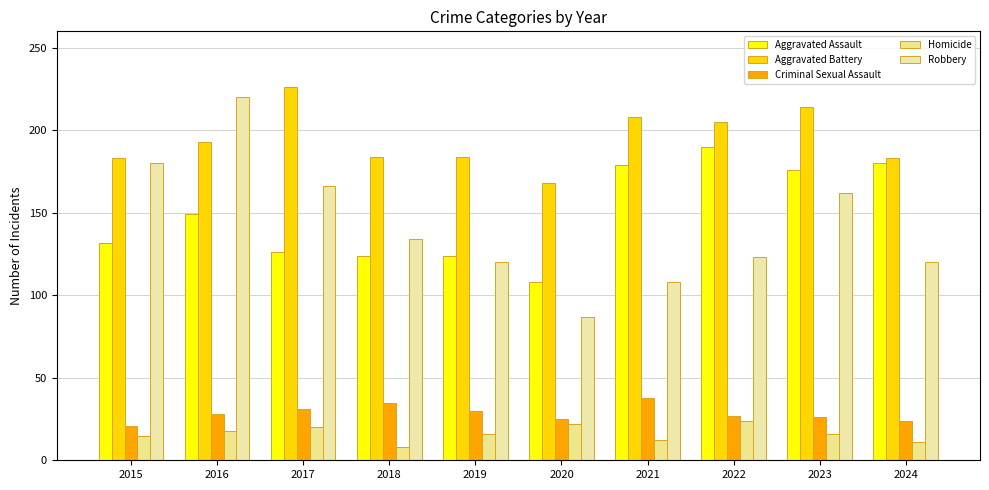

What is the smallest value displayed?

8